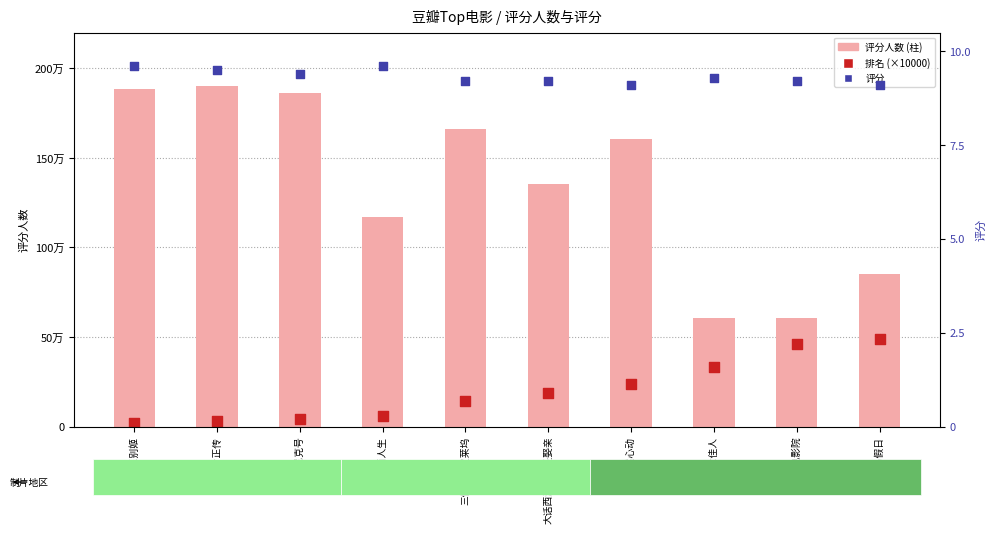

At which category is the sum across all series the highest?

阿甘正传